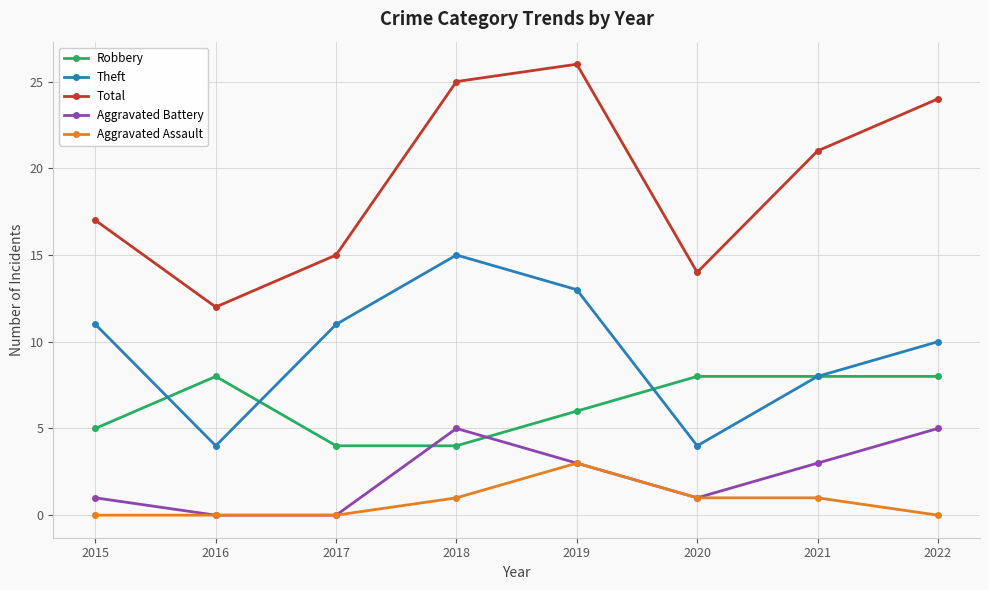

Does the chart have visible grid lines?

Yes